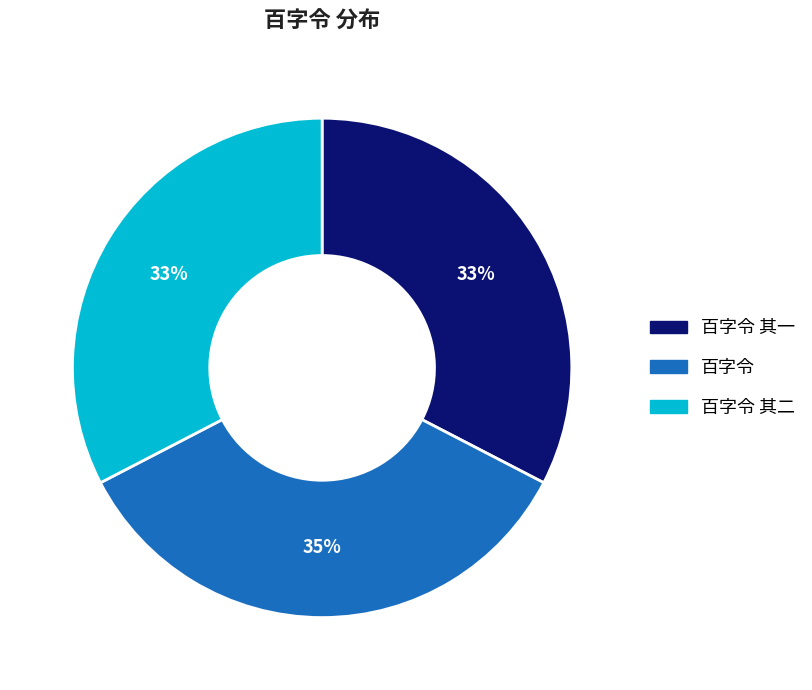

To the nearest percent, what is the combined percentage of 百字令 其一 and 百字令 其二?

65%